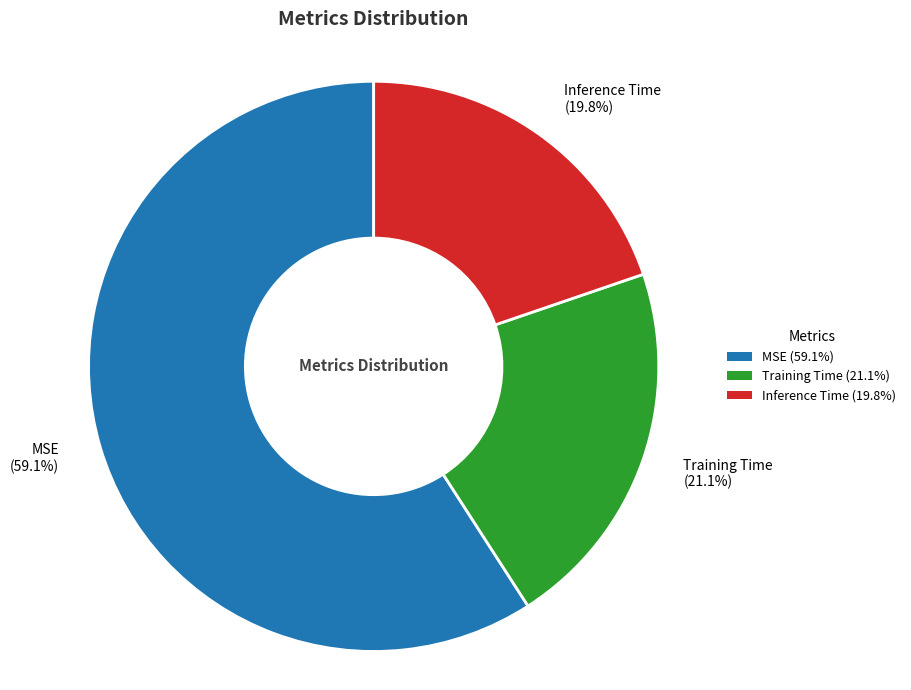

Is there any slice that represents more than half of the pie?

Yes